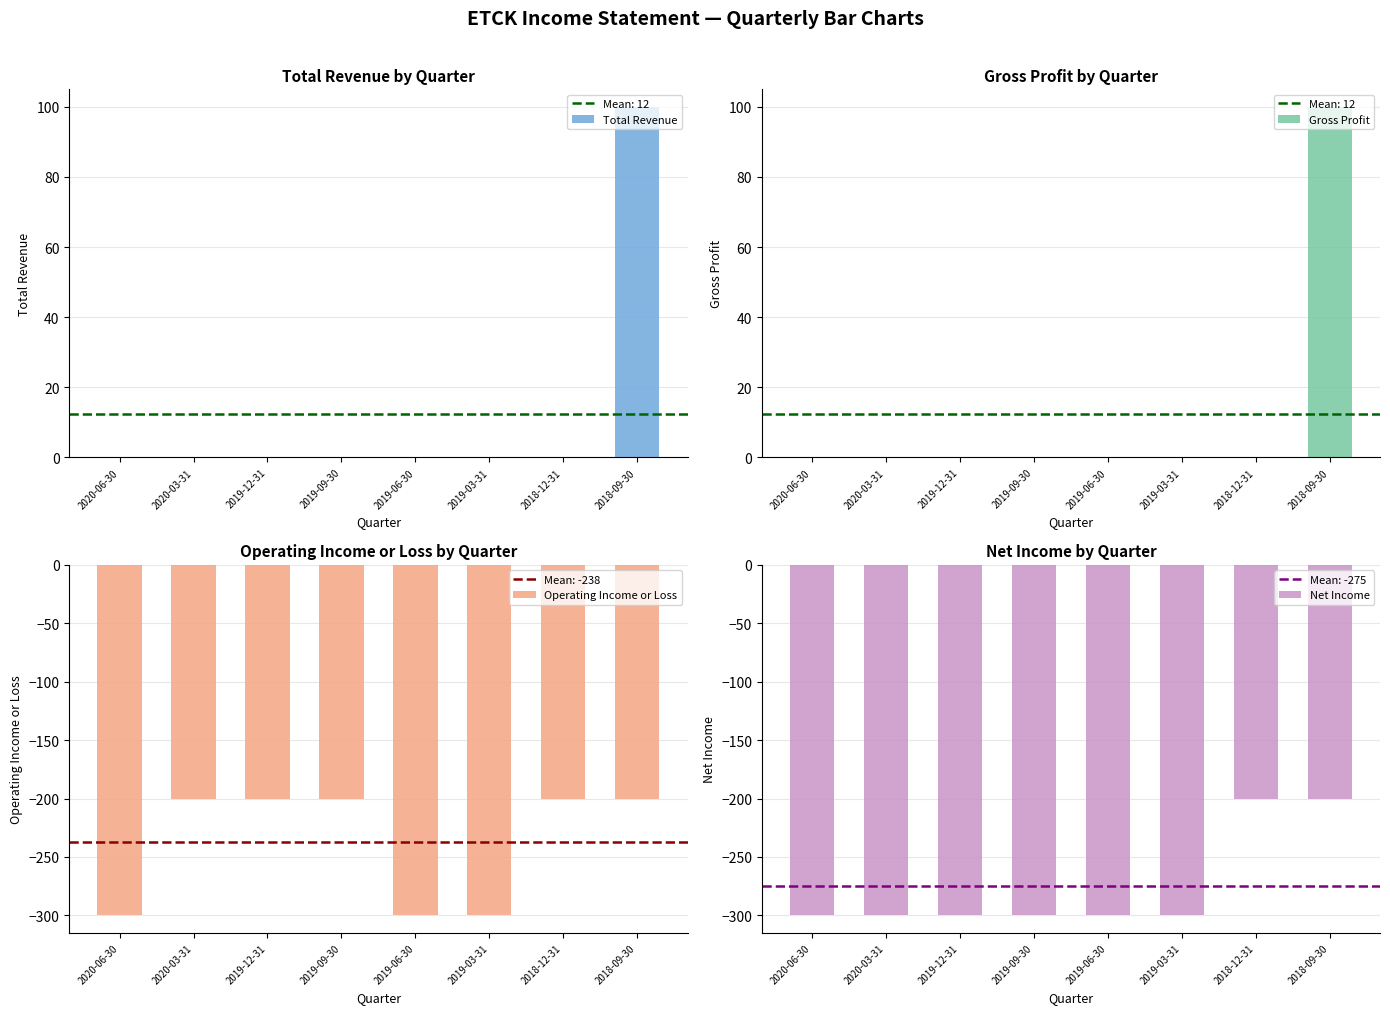

What is the approximate value of Operating Income or Loss at 2019-09-30, to the nearest 5?

-200